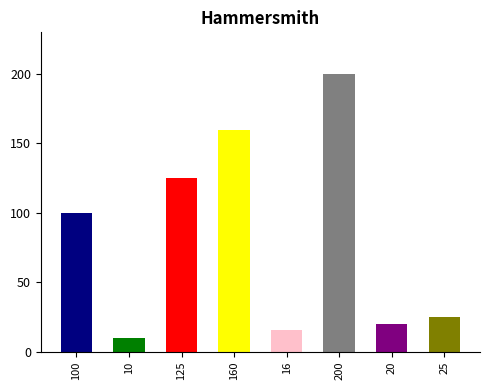

The chart shows a value of 292 at 200. True or false?

False